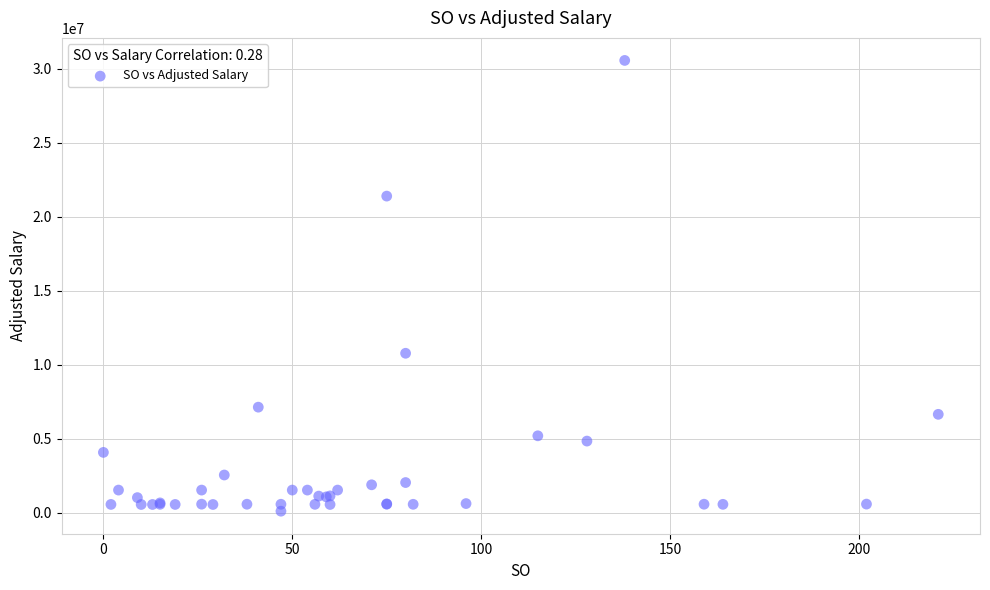

What Y value in the scatter plot is closest to 15335949?

10775925.0